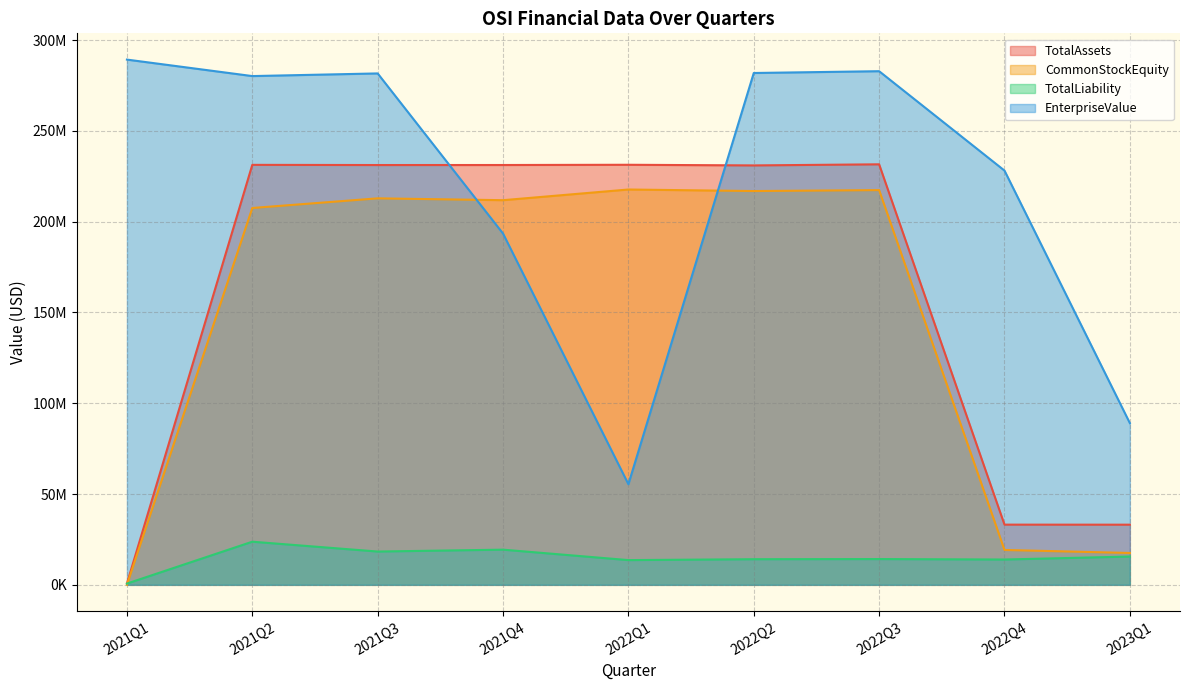

Reading left to right, extract all data points from this chart.

TotalAssets: 716147	231314395	231213510	231230914	231359651	231005861	231612489	33157227	33131447
CommonStockEquity: 22931	207555288	212873694	211853620	217736375	216892144	217413918	19211963	17545530
TotalLiability: 693216	23759107	18339816	19377294	13623276	14113717	14198571	13945264	15585917
EnterpriseValue: 289289125	280211494	281672243	193483941	55429598	281906505	282899904	228159139	89071448